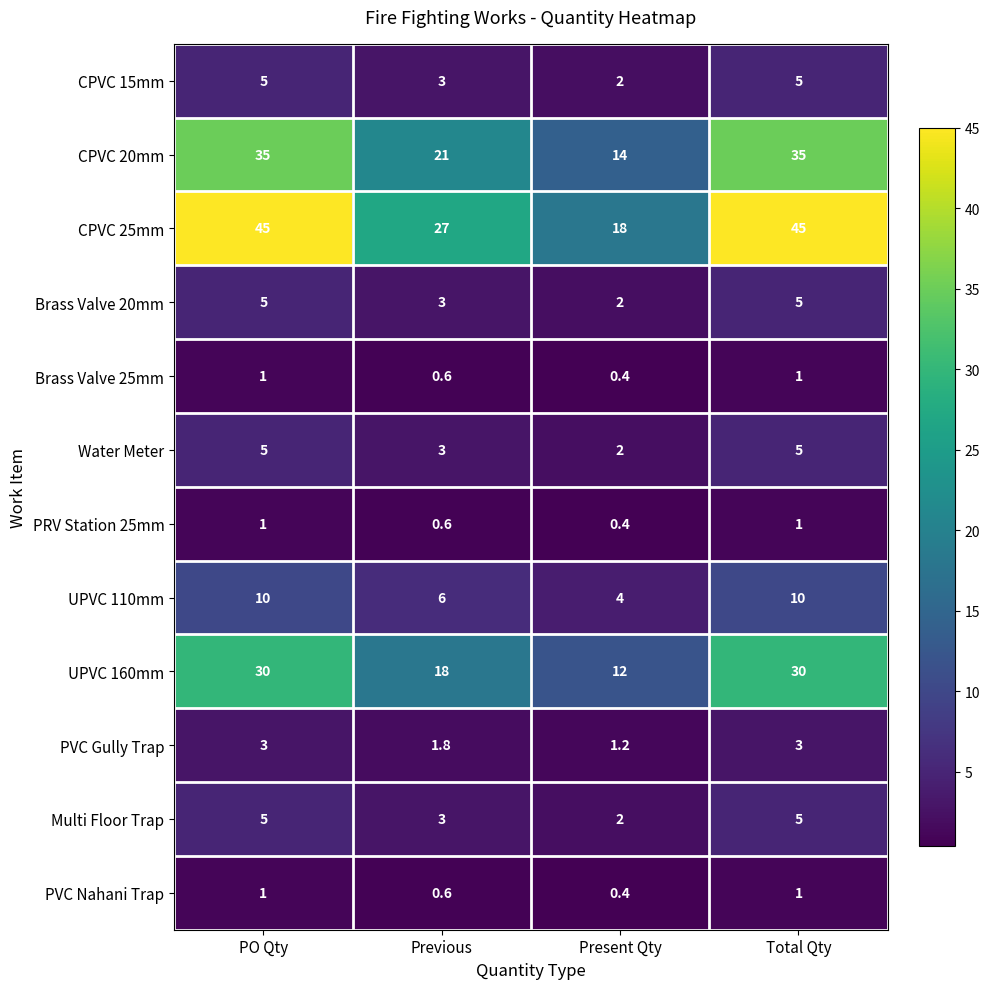

What is the greatest value displayed?

45.0